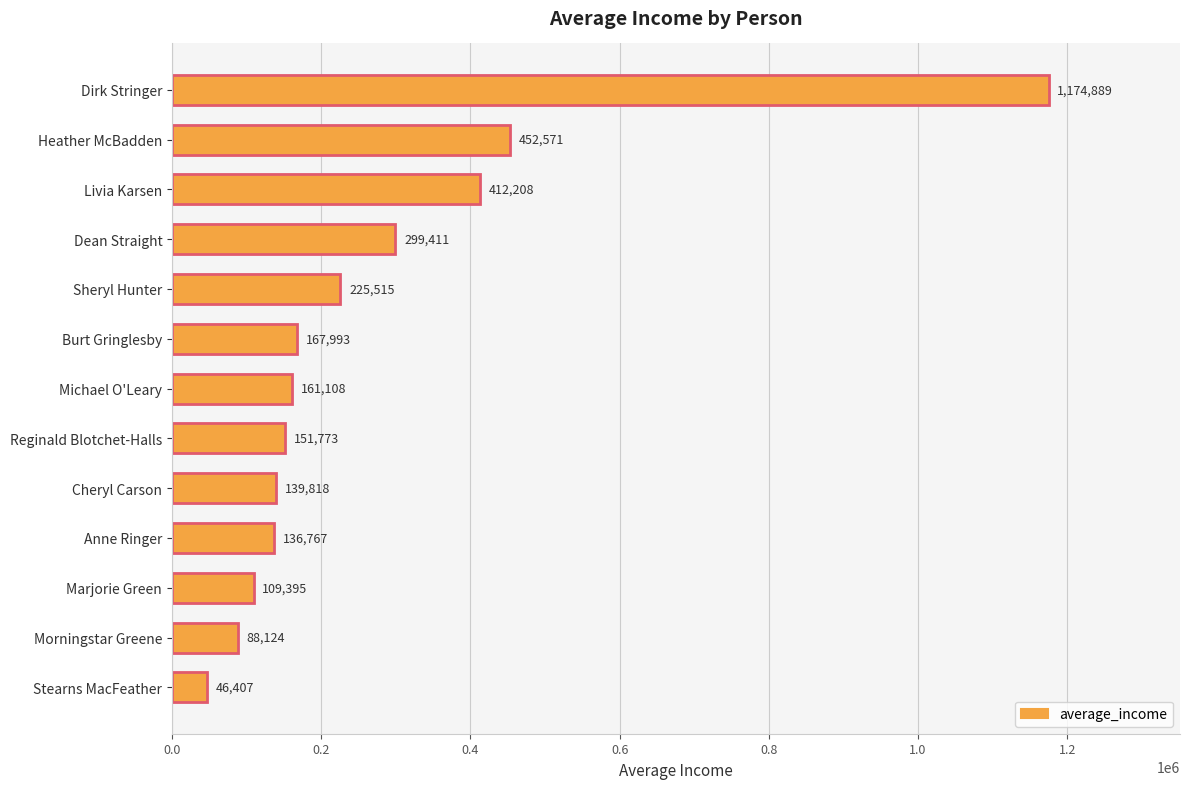

Are the bars grouped side by side (vs. stacked)?

No